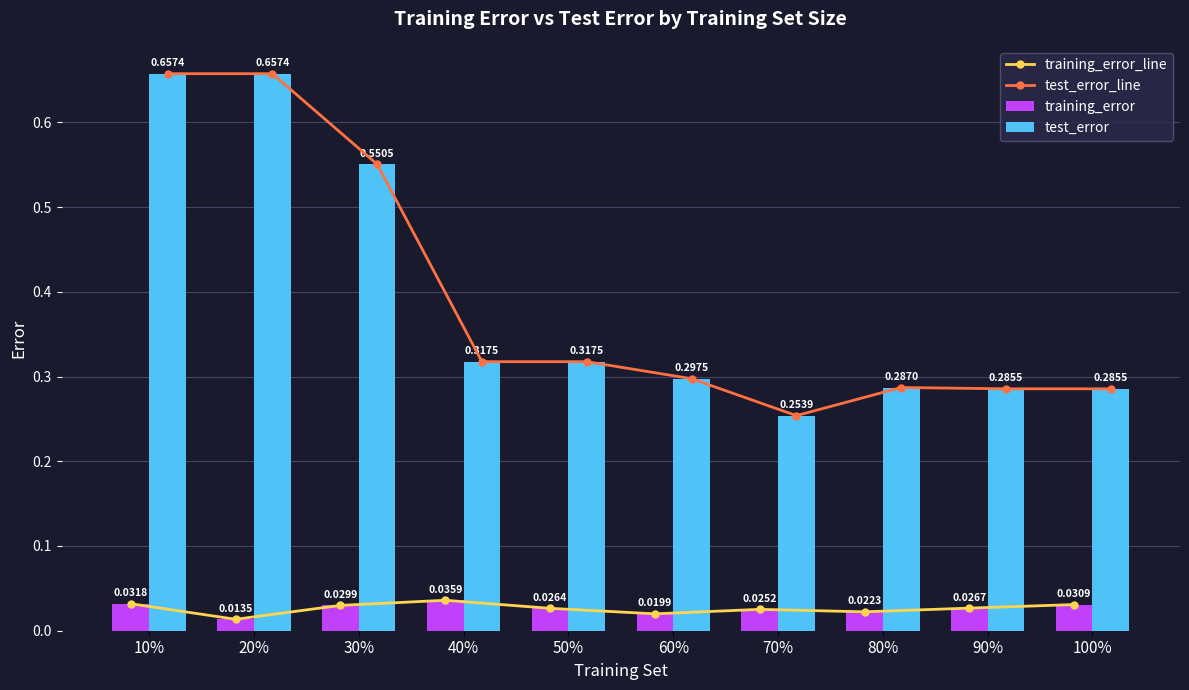

Where is test_error_line nearest to the value 0?

70%